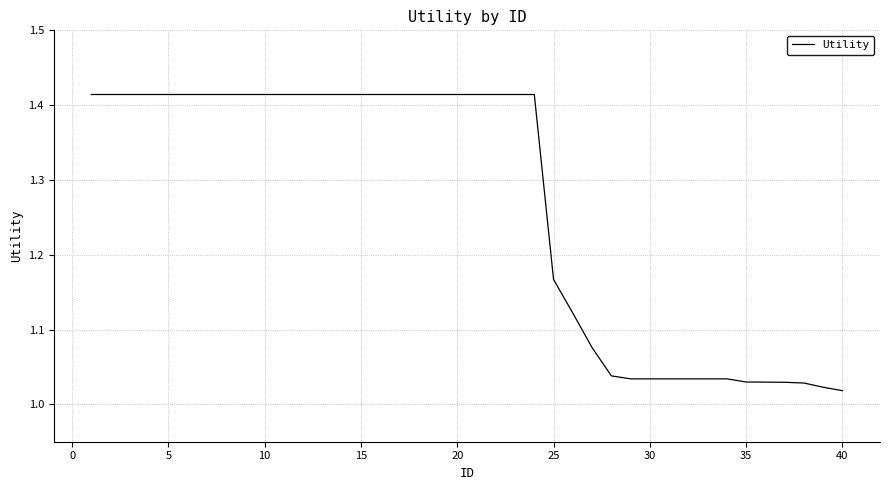

Does the chart have visible grid lines?

Yes